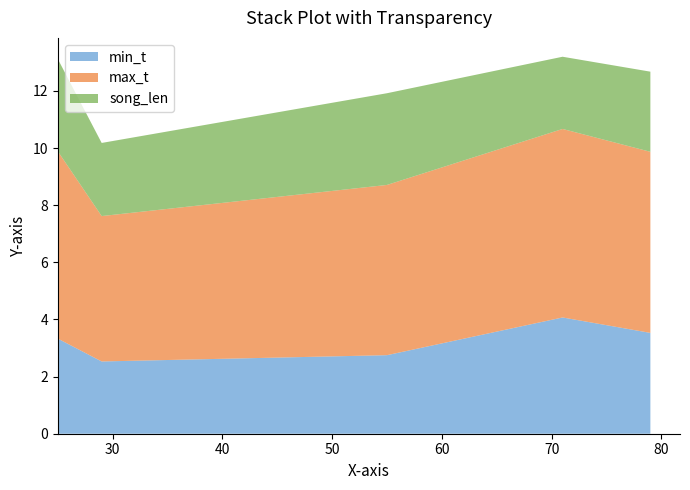

Reading right to left, transcribe all the data shown in this chart.

min_t: 3.5	4.1	2.8	2.5	3.3
max_t: 6.3	6.6	6.0	5.1	6.6
song_len: 2.8	2.5	3.2	2.6	3.2
distance: 79.0	71.0	55.0	29.0	25.0